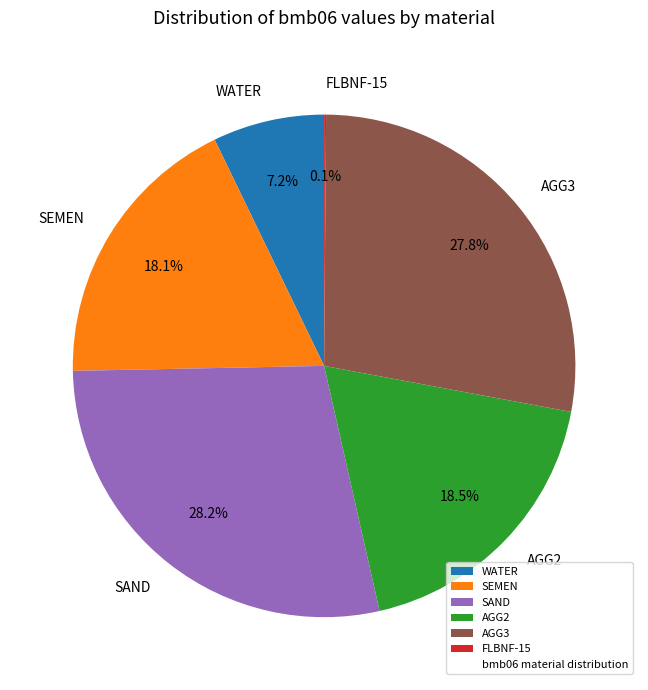

What is the total percentage of WATER and SEMEN?

25.3%